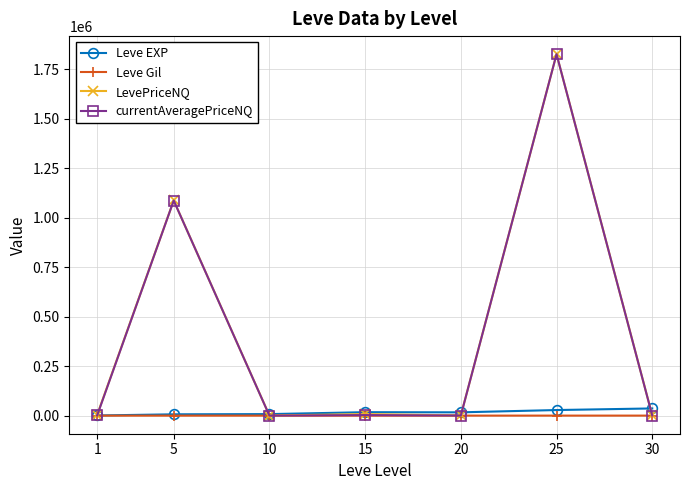

True or false: Leve Gil has more than 0 points higher than both neighbors.

True